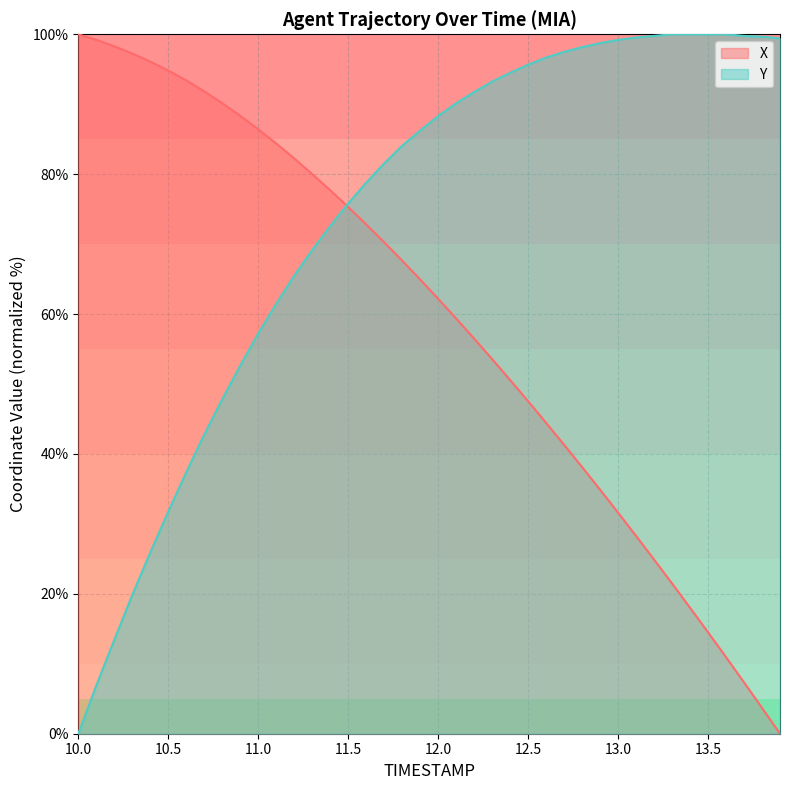

How many lines are shown in the chart?

2